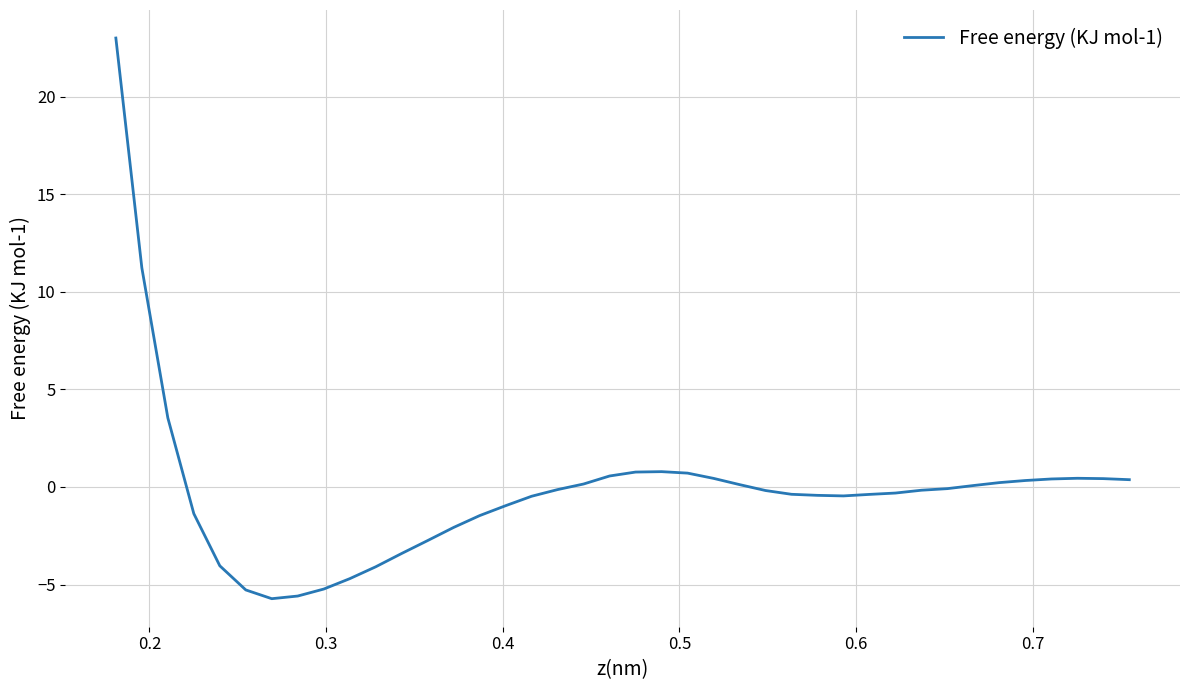

What is the minimum value shown in the chart?

-5.7